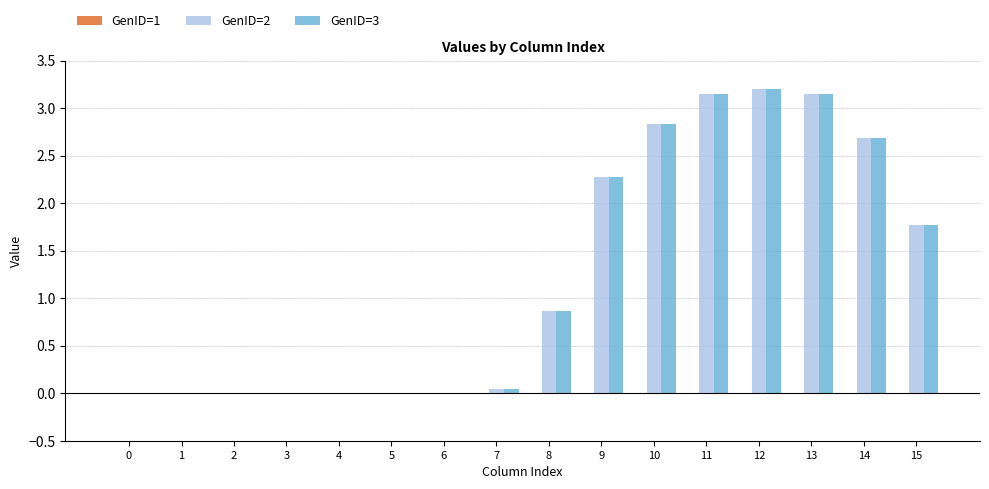

What is the greatest value displayed?

3.2